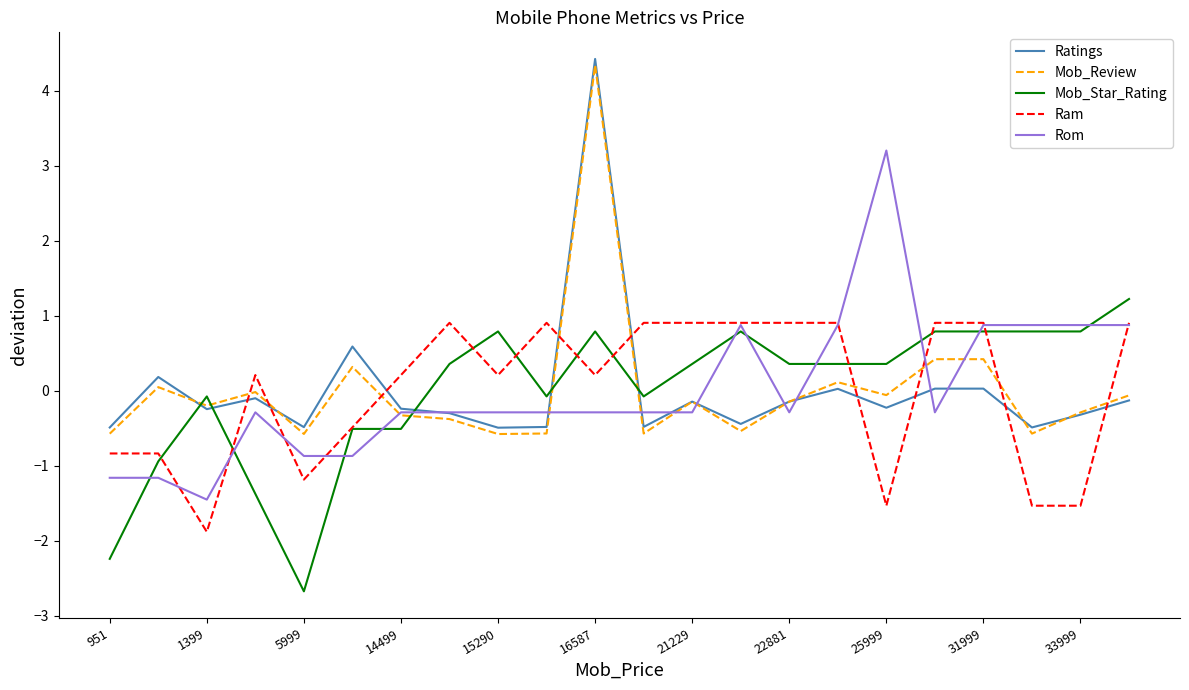

What is the difference between the maximum and minimum values in the Rom series?

4.7